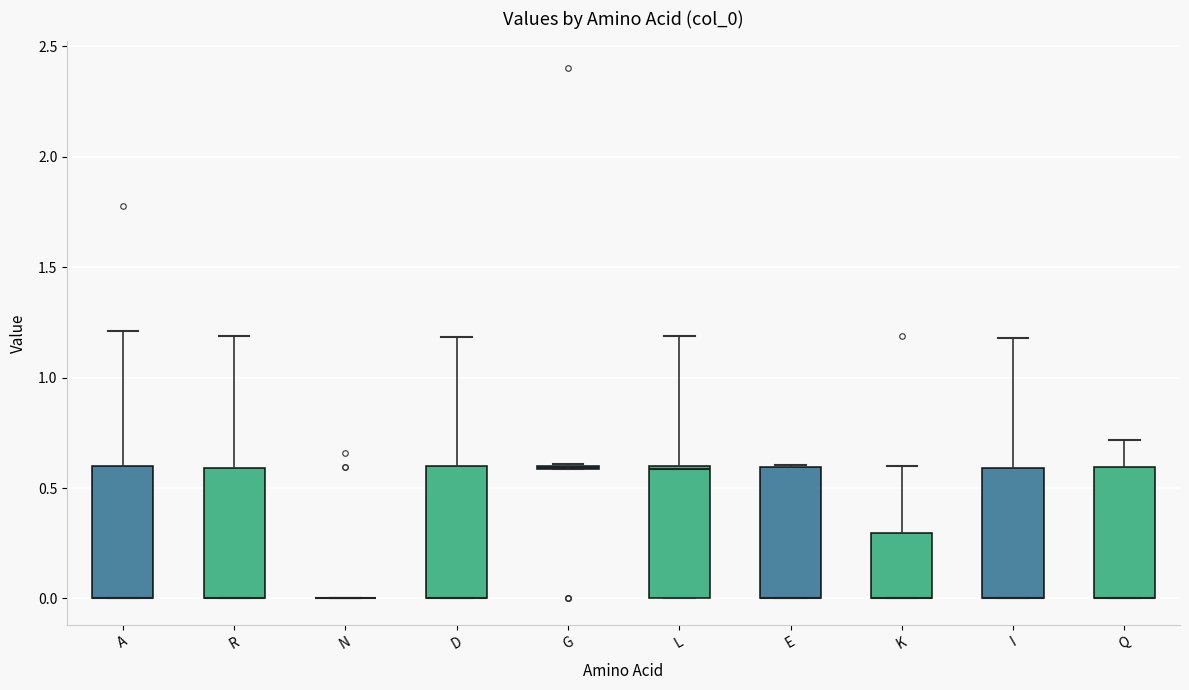

Reading left to right, read every box against the y-axis: the position of its median line, the range the box covers, and the ends of its whiskers. The values are not printed on the chart, so give them approximately, as read against the axis.

A: median 0.0 (drawn on the box's lower edge), box 0.0 to 0.6, whiskers 0.0 to 1.2
R: median 0.0 (drawn on the box's lower edge), box 0.0 to 0.6, whiskers 0.0 to 1.2
N: box collapsed to a line at 0.0, whiskers 0.0 to 0.0
D: median 0.0 (drawn on the box's lower edge), box 0.0 to 0.6, whiskers 0.0 to 1.2
G: box collapsed to a line at 0.6, whiskers 0.6 to 0.6
L: median 0.6, box 0.0 to 0.6, whiskers 0.0 to 1.2
E: median 0.0 (drawn on the box's lower edge), box 0.0 to 0.6, whiskers 0.0 to 0.6
K: median 0.0 (drawn on the box's lower edge), box 0.0 to 0.3, whiskers 0.0 to 0.6
I: median 0.0 (drawn on the box's lower edge), box 0.0 to 0.6, whiskers 0.0 to 1.2
Q: median 0.0 (drawn on the box's lower edge), box 0.0 to 0.6, whiskers 0.0 to 0.7